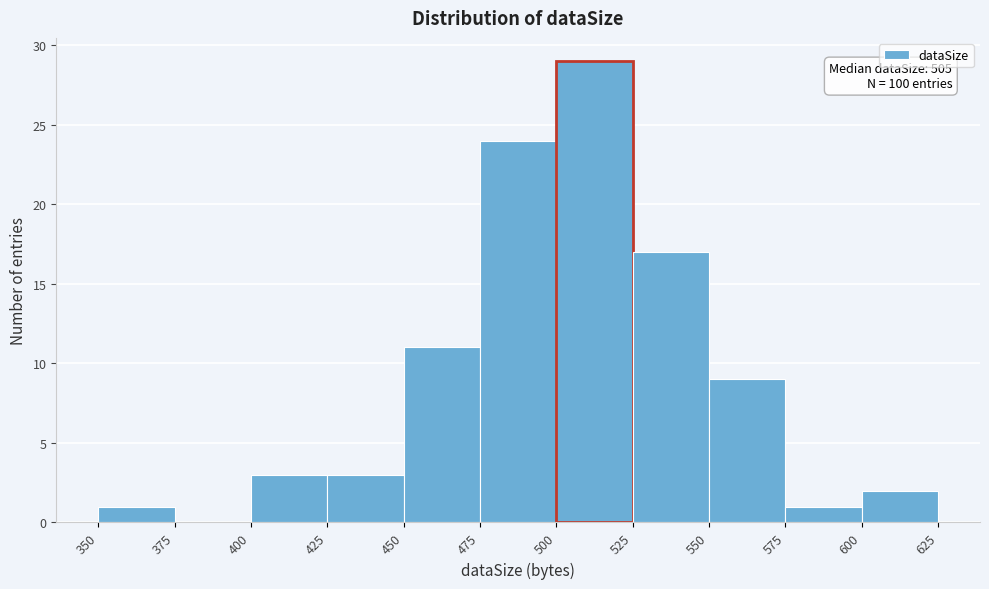

Over which range of the x-axis is the bar tallest?

500 to 525